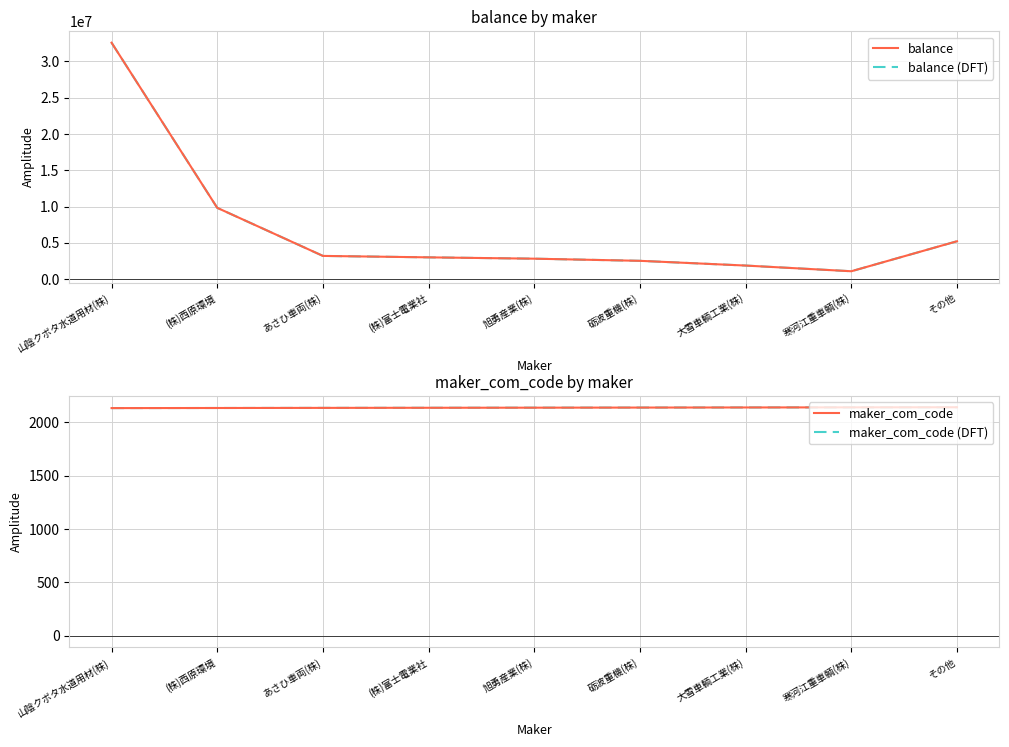

Reading right to left, list all the values displayed in this chart.

balance: その他=5224212	寒河江重車輌(株)=1092518	大雪車輌工業(株)=1876301	砺波重機(株)=2528569	旭勇産業(株)=2823397	(株)富士電業社=3007216	あさひ車両(株)=3205415	(株)西原環境=9830000	山陰クボタ水道用材(株)=32582000
balance (DFT): その他=5224212	寒河江重車輌(株)=1092518	大雪車輌工業(株)=1876301	砺波重機(株)=2528569	旭勇産業(株)=2823397	(株)富士電業社=3007216	あさひ車両(株)=3205415	(株)西原環境=9830000	山陰クボタ水道用材(株)=32582000
maker_com_code: その他=2142	寒河江重車輌(株)=2141	大雪車輌工業(株)=2140	砺波重機(株)=2139	旭勇産業(株)=2138	(株)富士電業社=2137	あさひ車両(株)=2136	(株)西原環境=2135	山陰クボタ水道用材(株)=2134
maker_com_code (DFT): その他=2142	寒河江重車輌(株)=2141	大雪車輌工業(株)=2140	砺波重機(株)=2139	旭勇産業(株)=2138	(株)富士電業社=2137	あさひ車両(株)=2136	(株)西原環境=2135	山陰クボタ水道用材(株)=2134